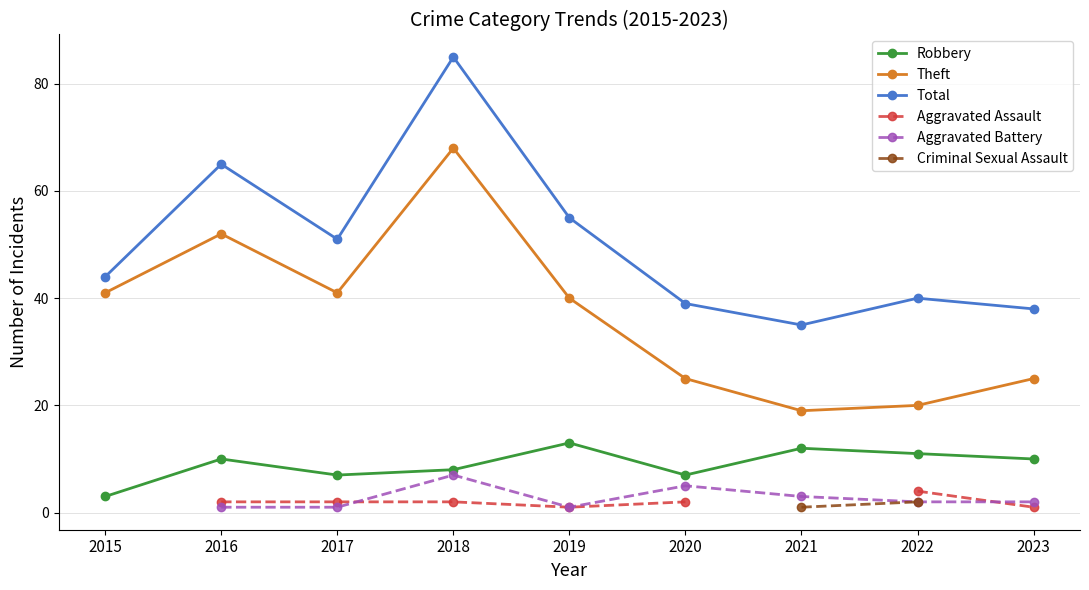

What is the approximate value of Total at 2022?

40